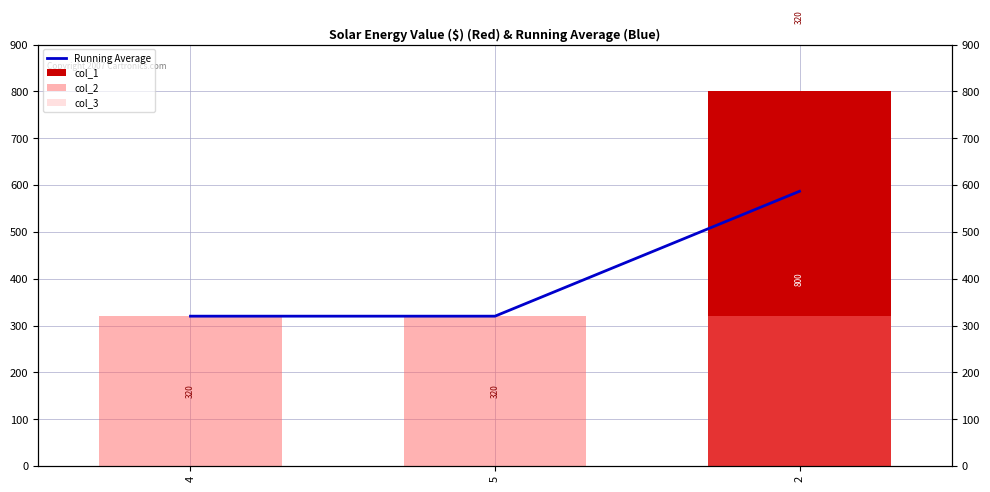

What is the difference between the highest and lowest values at 5?

320.0